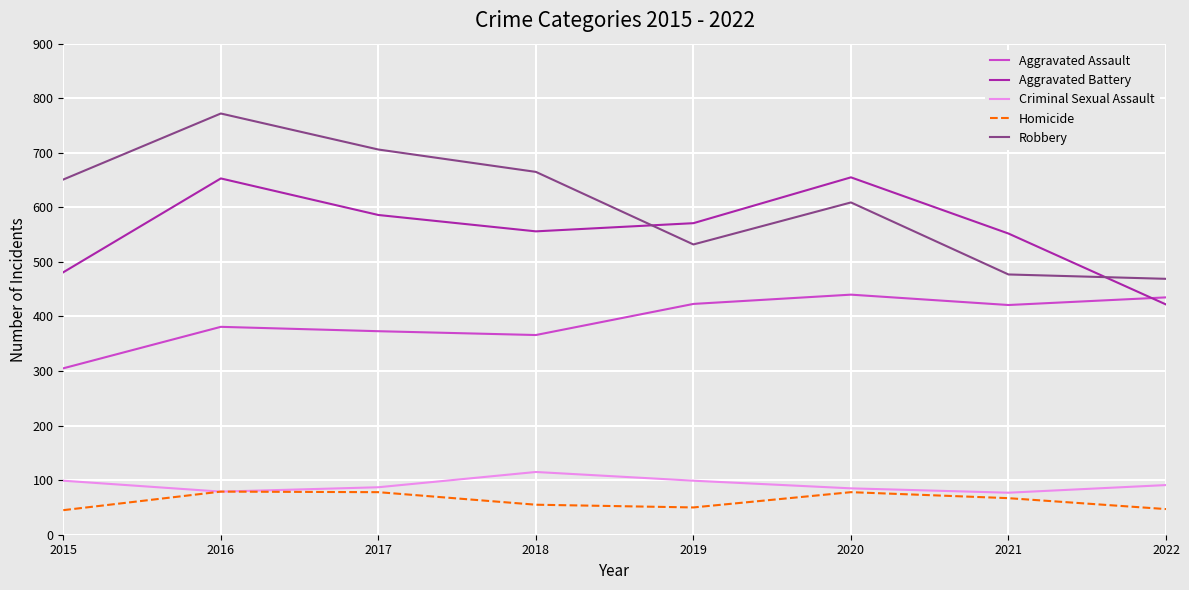

What is the minimum value shown in the chart?

45